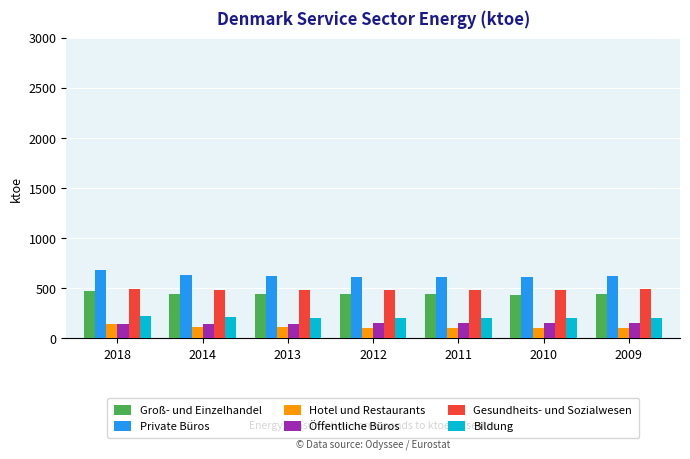

What is the maximum value shown in the chart?

683.8